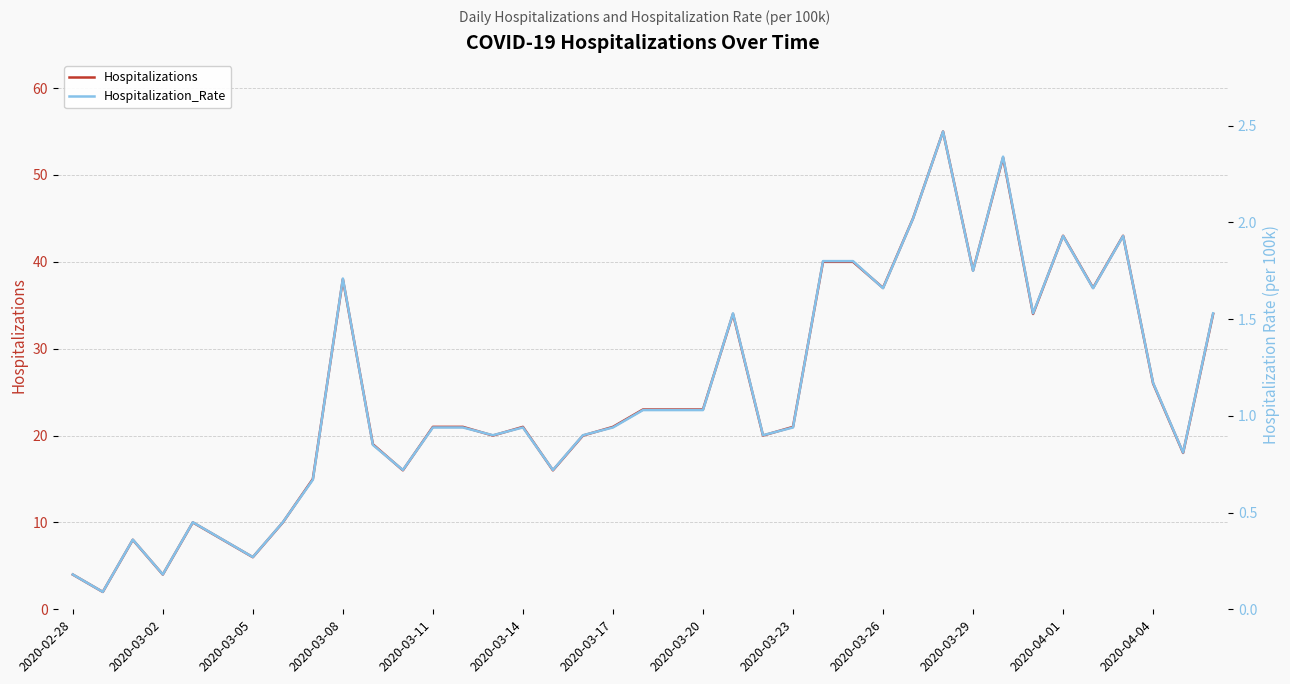

True or false: Hospitalizations and Hospitalization_Rate intersect in this chart.

False